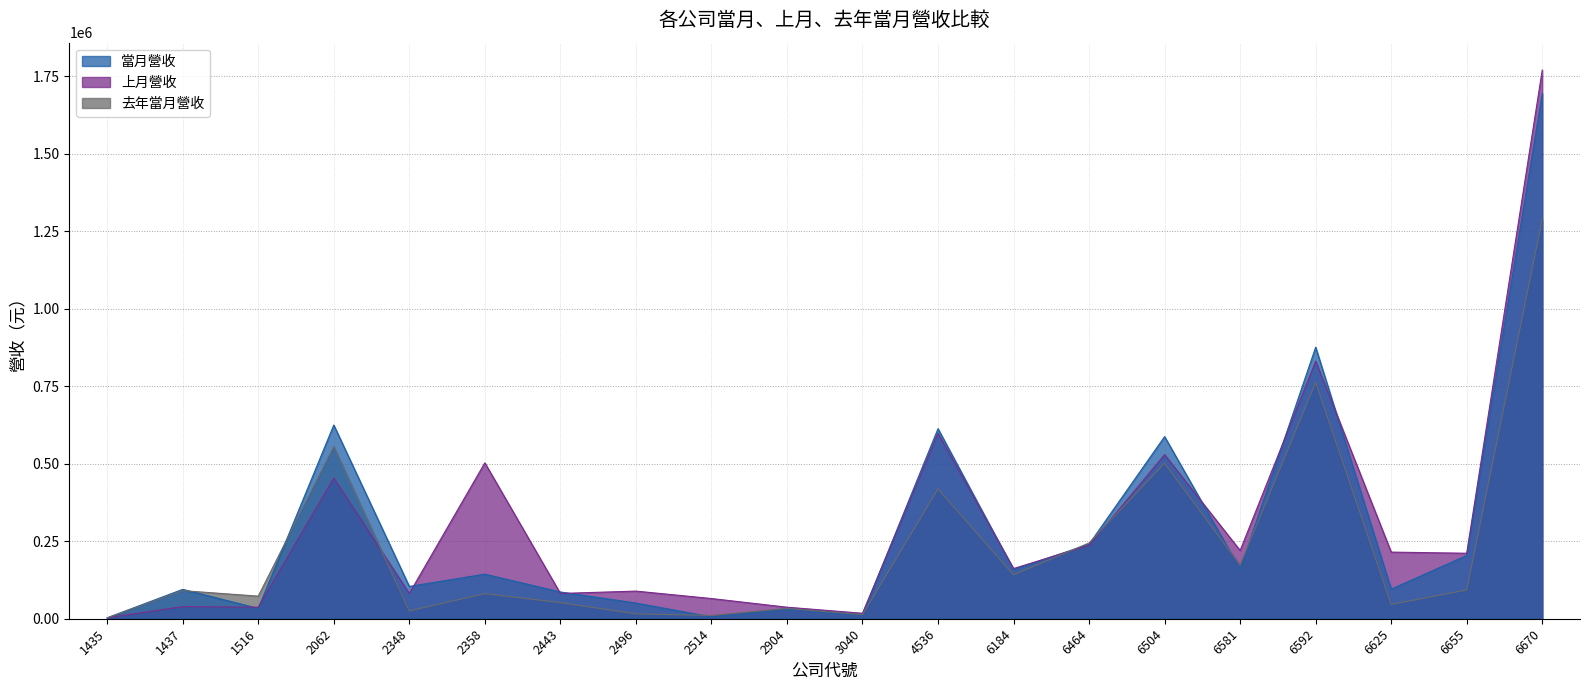

True or false: 去年當月營收 has a value of 26289 at 6655.

False